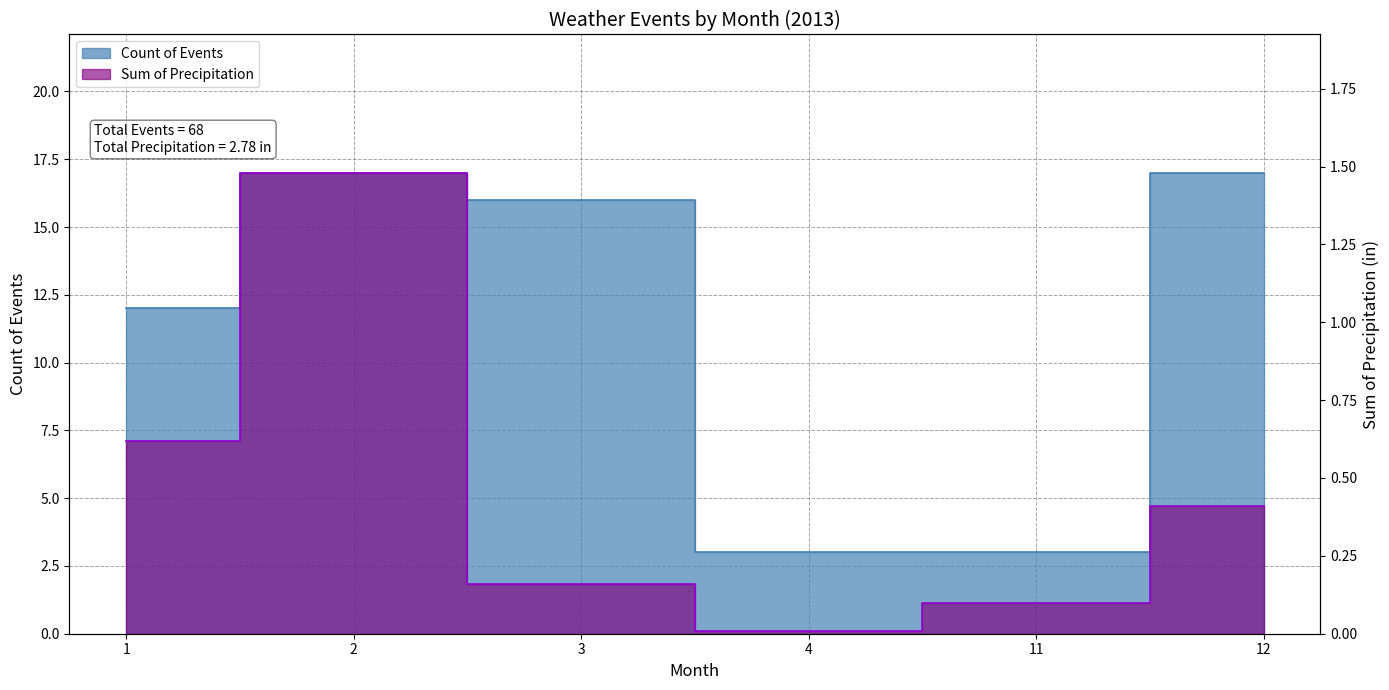

What are all the series names shown in the legend?

Count of Events, Sum of Precipitation